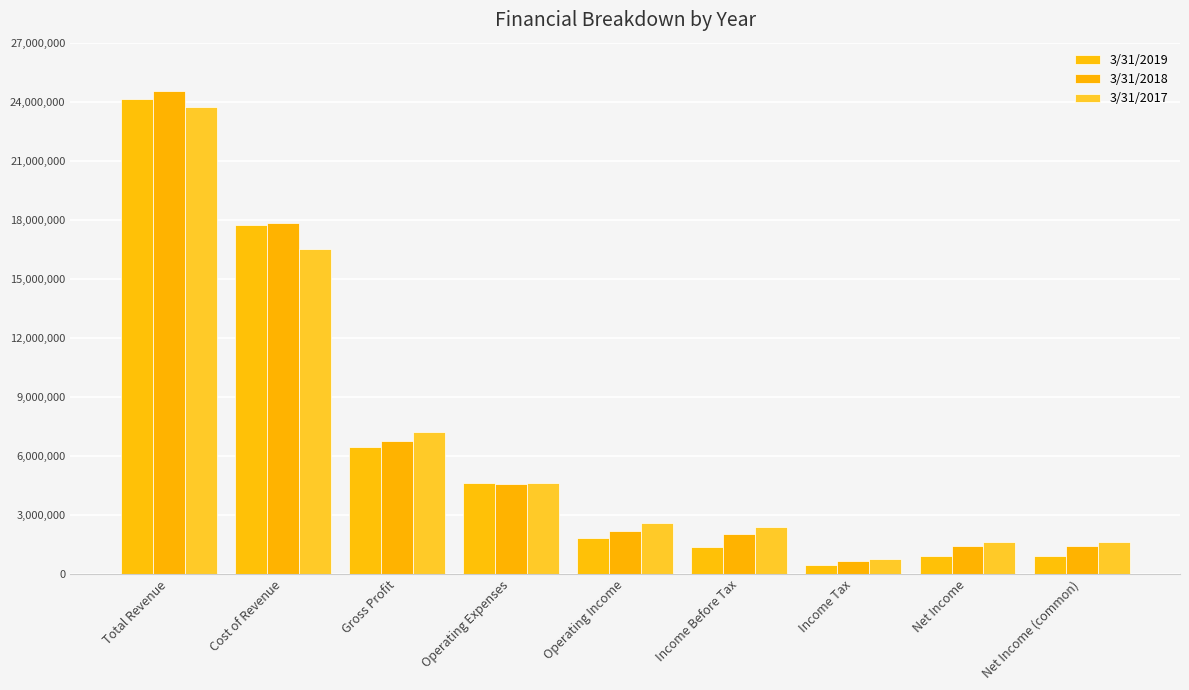

What is the total value across all series at Income Tax?

1867331